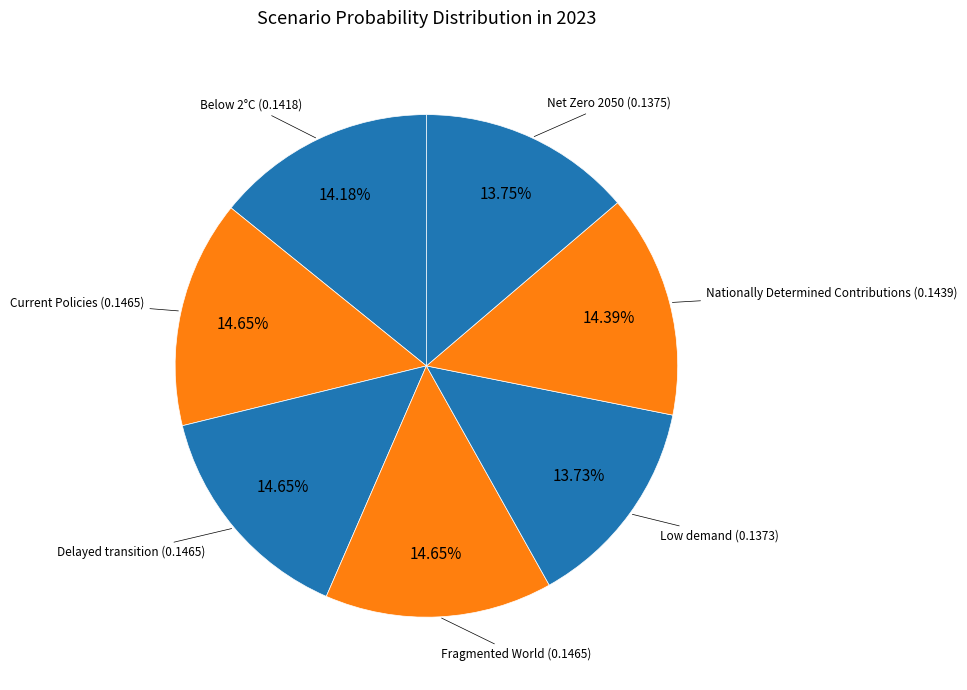

To the nearest percent, what is the difference between the largest and smallest slice percentages?

1%